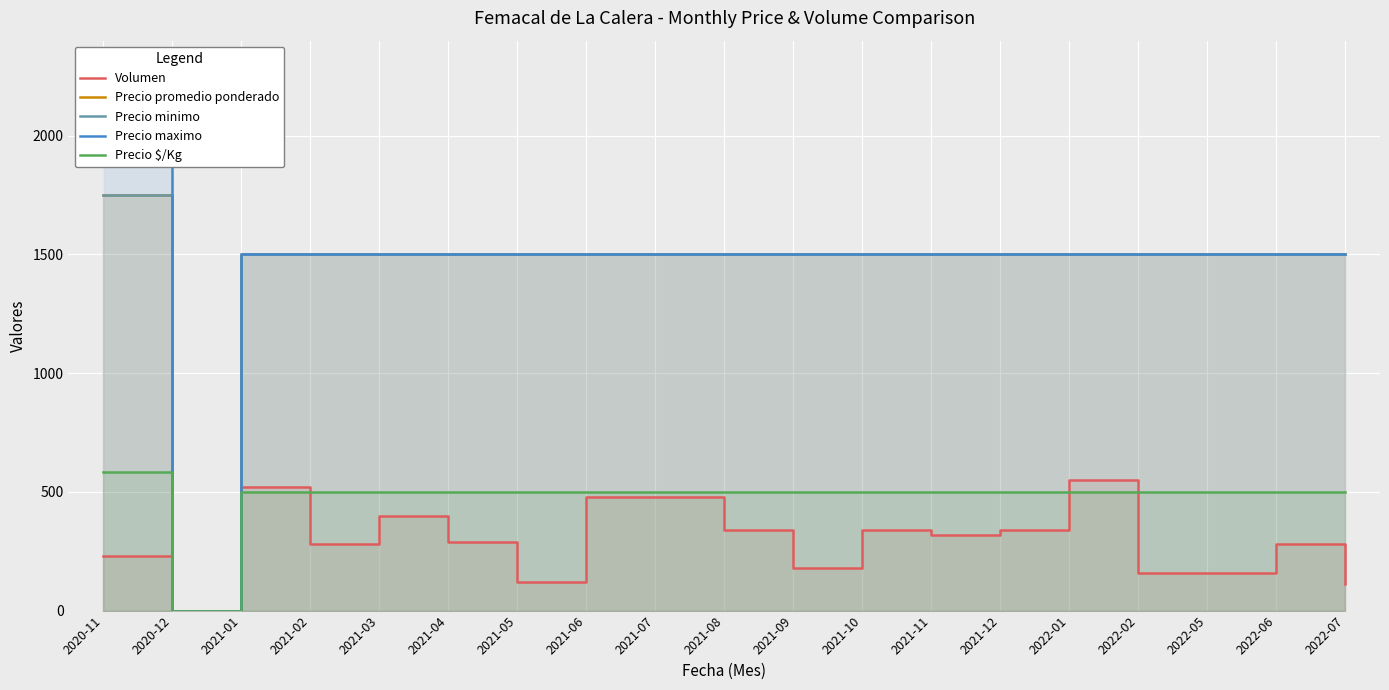

What is the greatest value displayed?

2000